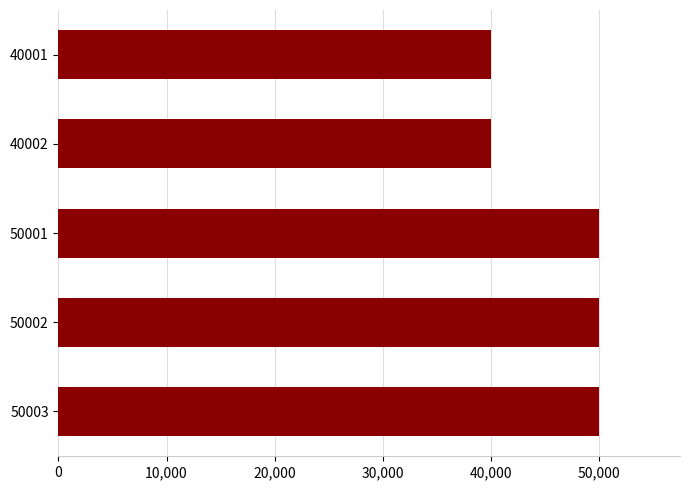

The value at 50002 is 28882. True or false?

False